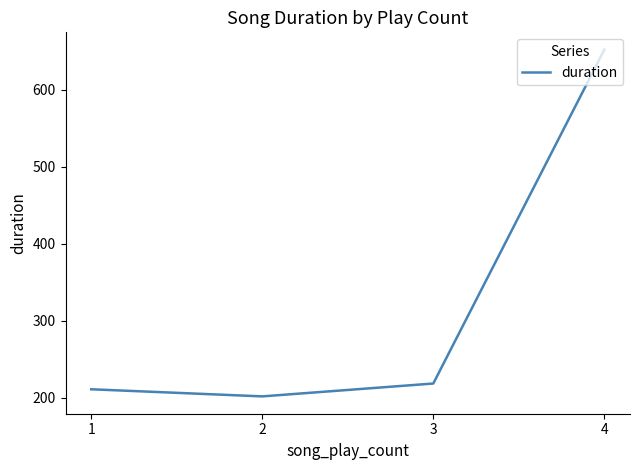

What is the difference between the maximum and second lowest values?

441.4